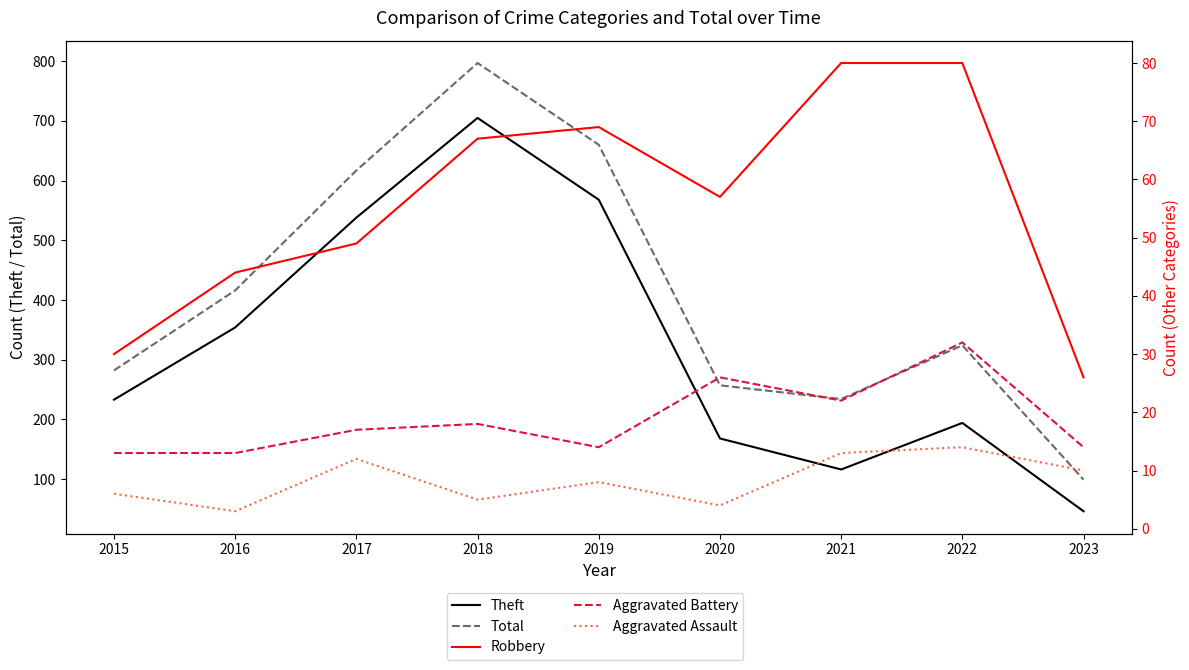

How many distinct data groups are displayed?

5